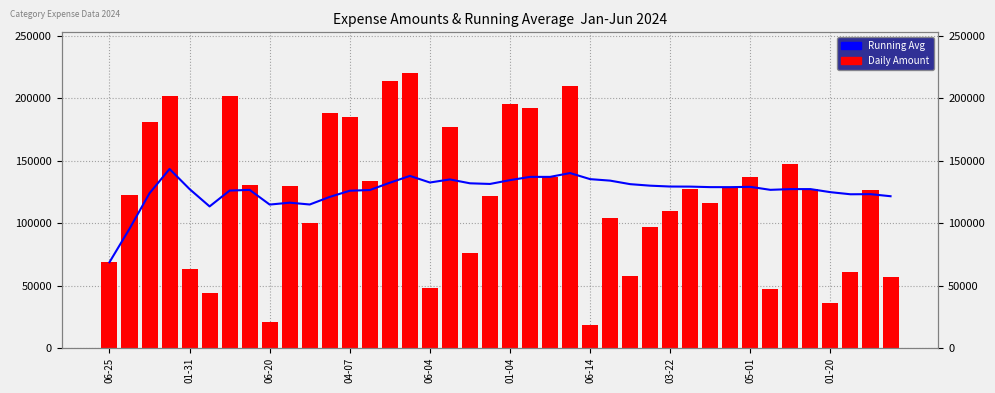

Which category has the lowest value in the Running Average series?

06-25